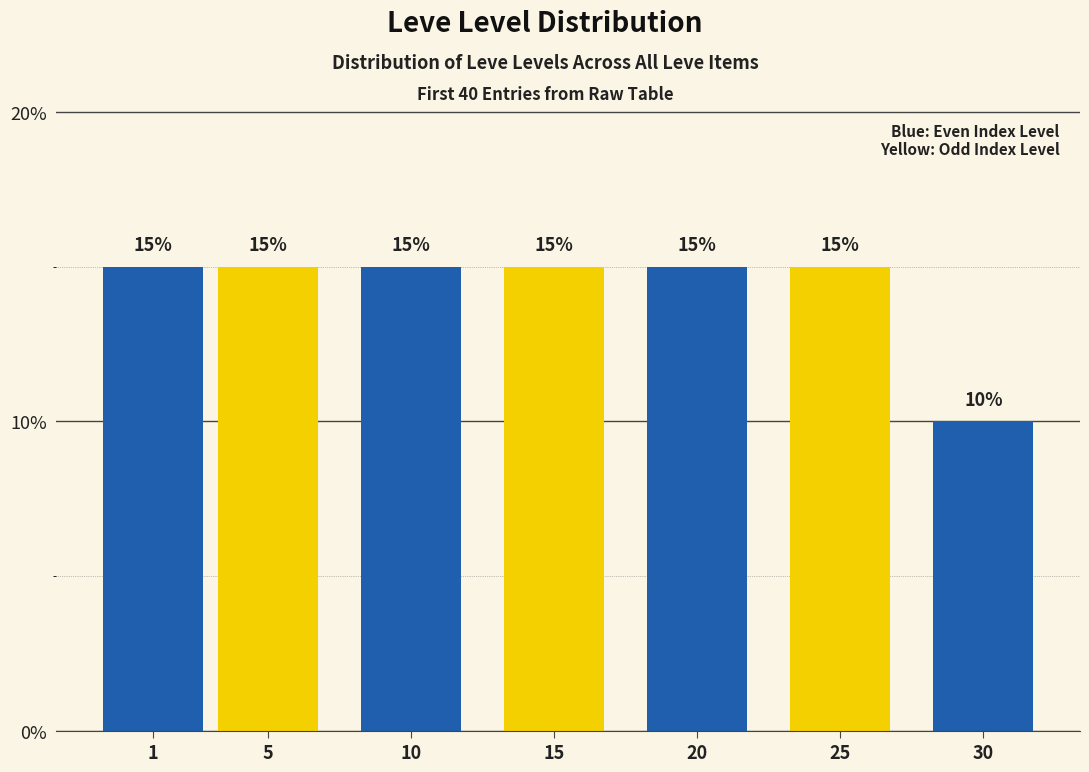

Reading left to right, transcribe all the data shown in this chart.

1=15	5=15	10=15	15=15	20=15	25=15	30=10